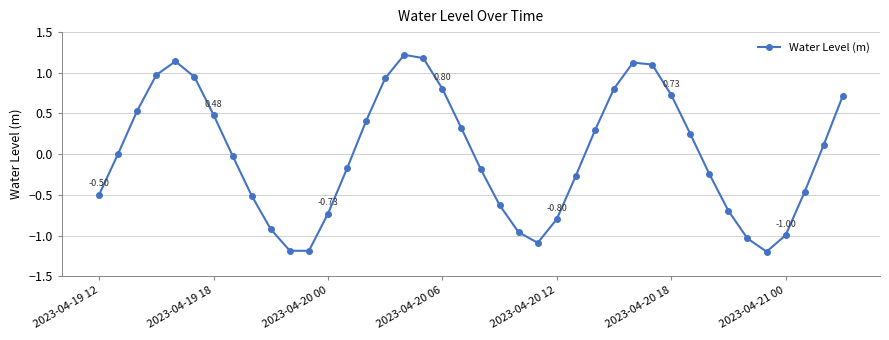

How many points are lower than both their immediate neighbors (excluding endpoints)?

3